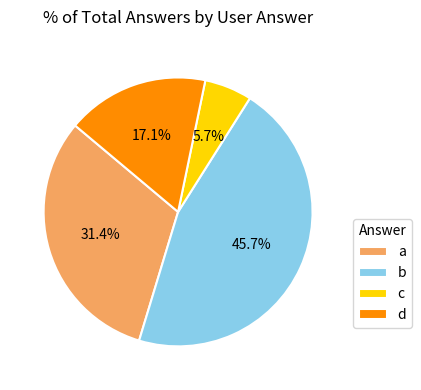

What percentage is the c slice, to the nearest percent?

6%